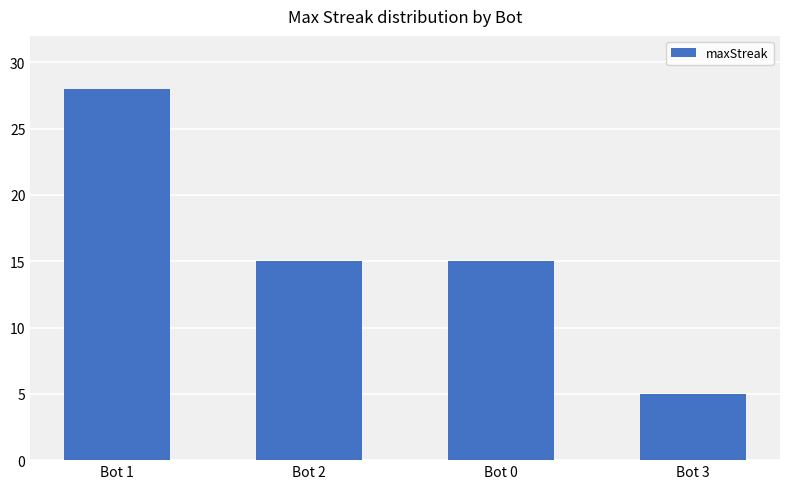

Count the number of categories in the chart.

4